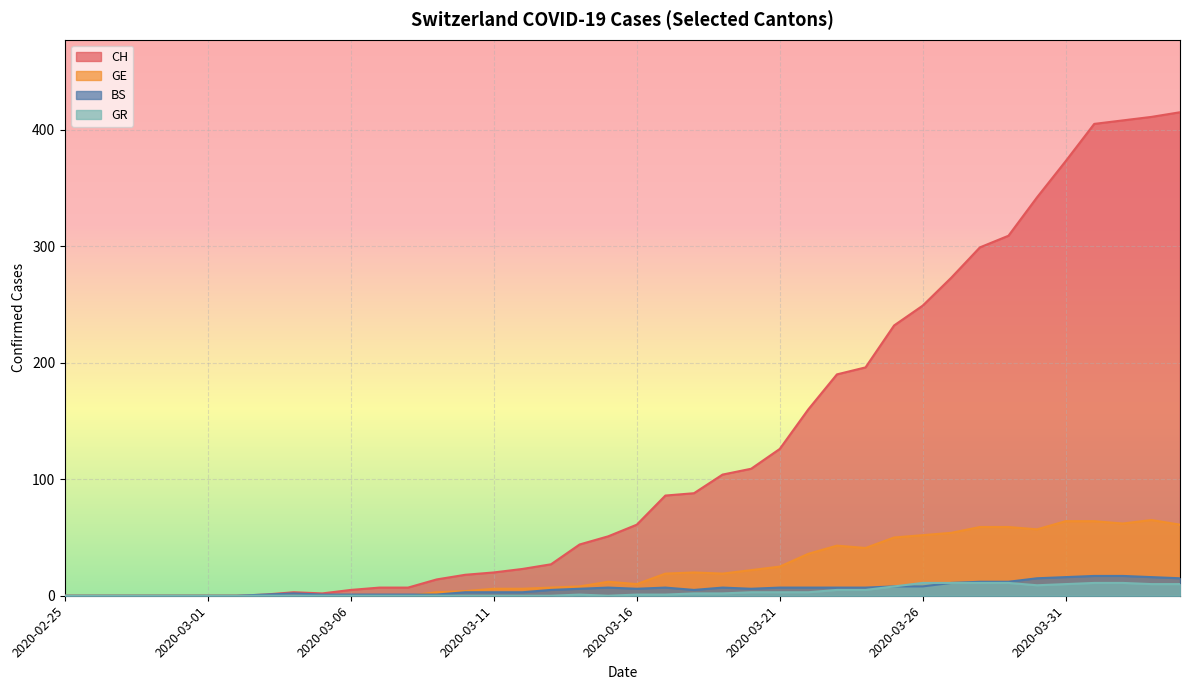

Reading right to left, extract all data points from this chart.

CH: 415	411	408	405	373	342	309	299	273	249	232	196	190	160	126	109	104	88	86	61	51	44	27	23	20	18	14	7	7	5	2	3	1	0	0	0	0	0	0	0
GE: 61	65	62	64	64	57	59	59	54	52	50	41	43	36	25	22	19	20	19	10	12	8	7	6	6	4	3	0	0	0	0	0	0	0	0	0	0	0	0	0
BS: 15	16	17	17	16	15	12	12	11	8	8	7	7	7	7	6	7	5	7	6	7	6	5	3	3	3	1	1	1	1	1	2	1	0	0	0	0	0	0	0
GR: 10	10	11	11	10	9	11	11	11	11	8	5	5	3	3	3	2	2	1	1	0	1	0	0	0	0	0	0	0	0	0	0	0	0	0	0	0	0	0	0